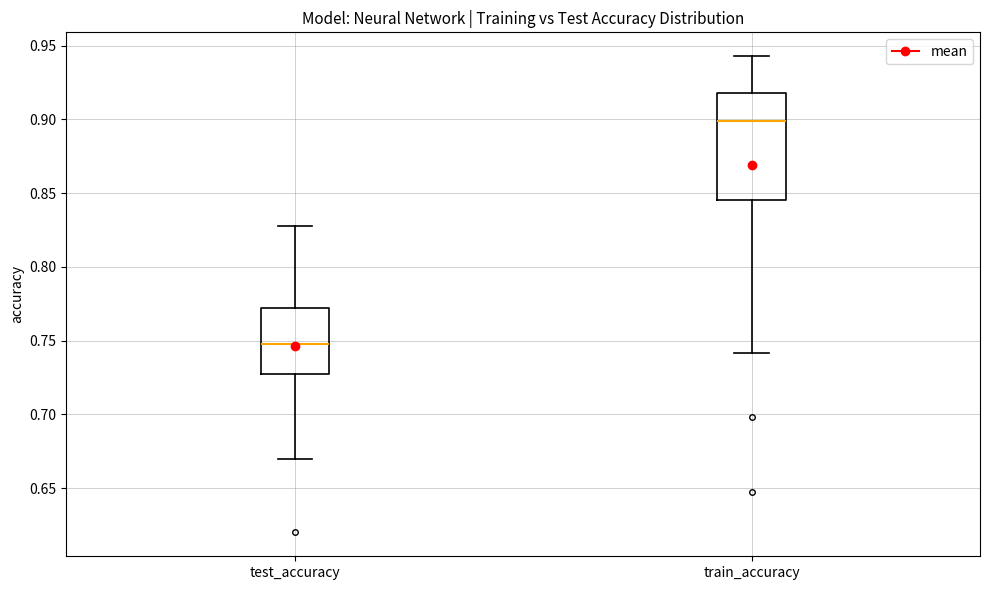

Which box's median line is the highest?

train_accuracy